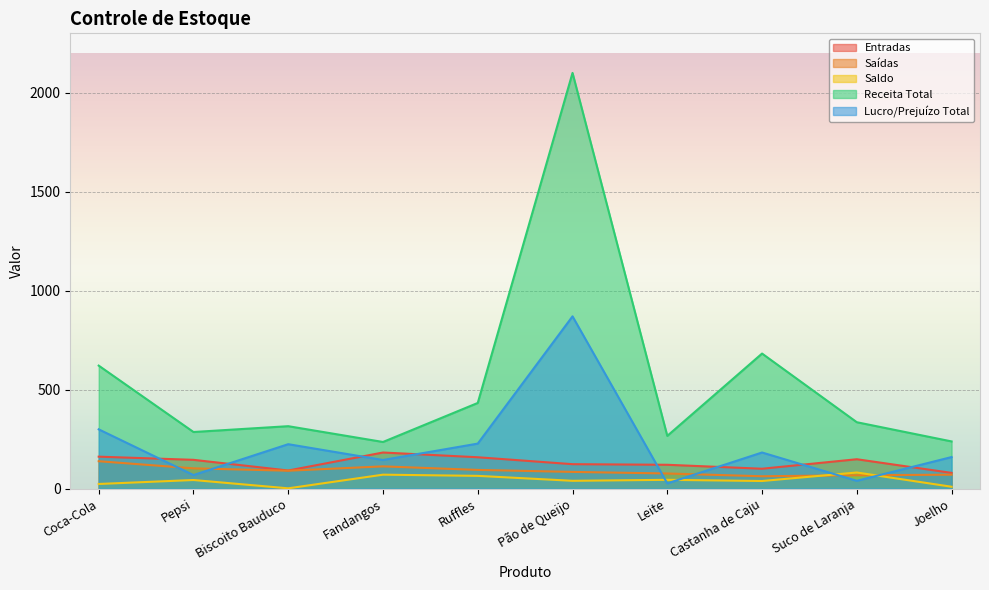

What are all the series names shown in the legend?

Entradas, Saídas, Saldo, Receita Total, Lucro/Prejuízo Total